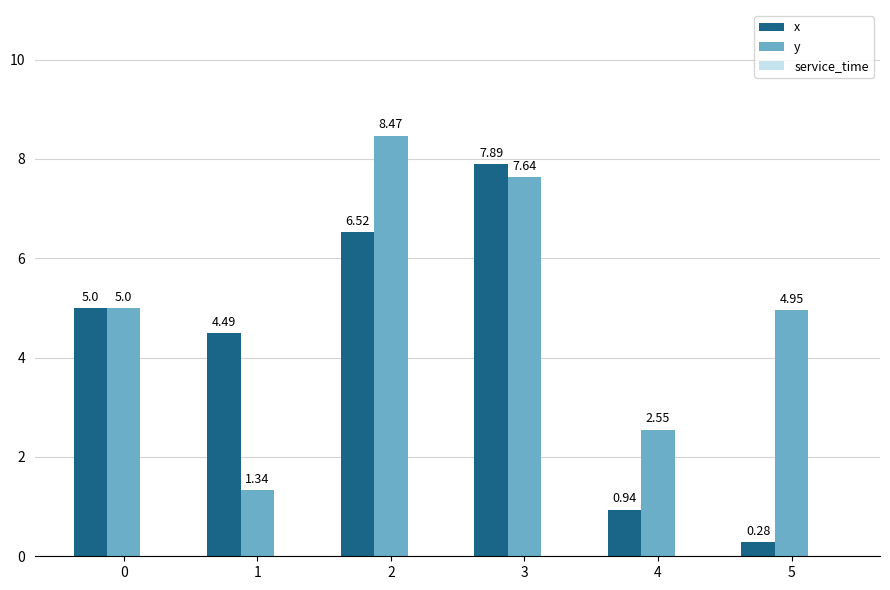

What is the sum of all x values?

25.1